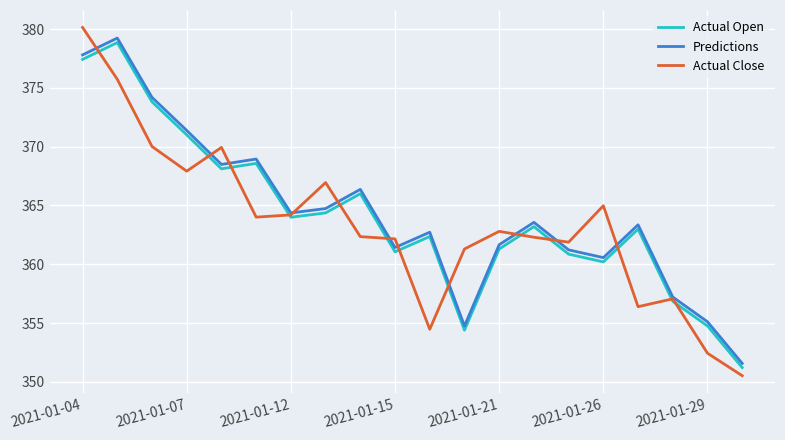

Which series has the widest spread of values?

Actual Close